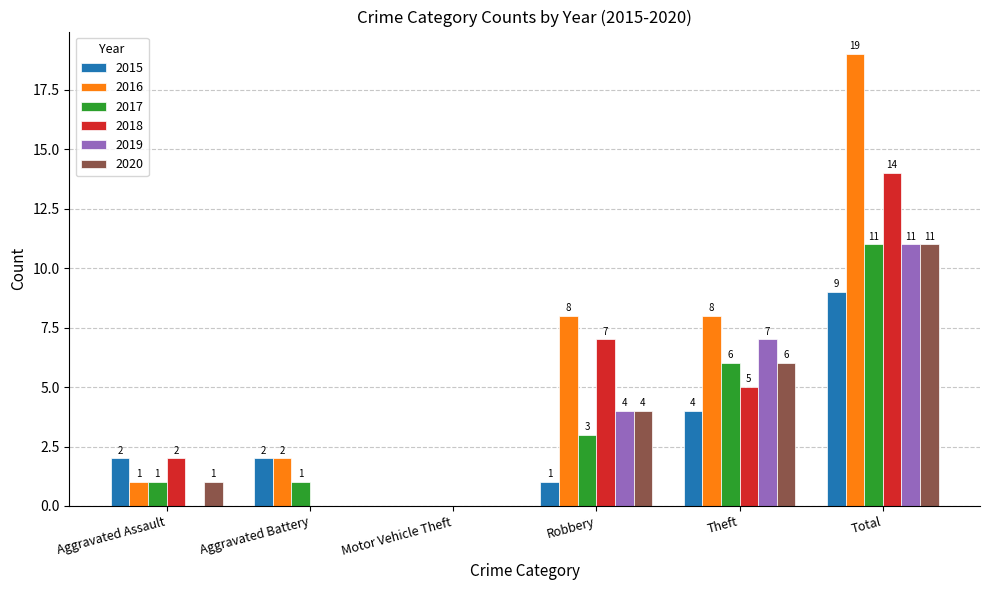

What is the spread (max minus min) of values at Total?

10